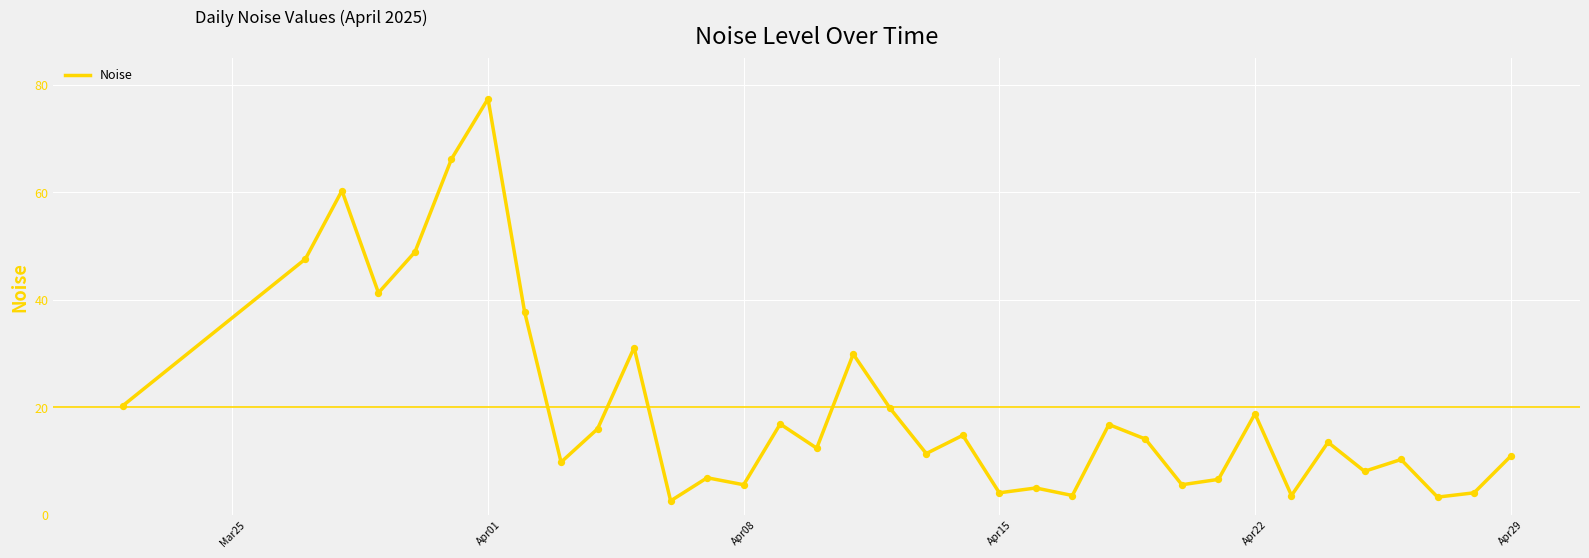

What is the greatest value displayed?

77.4